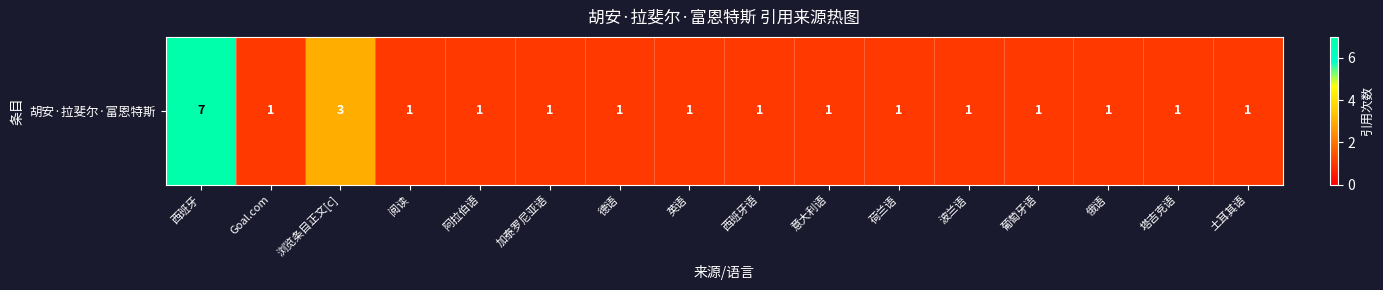

What is the smallest value displayed?

1